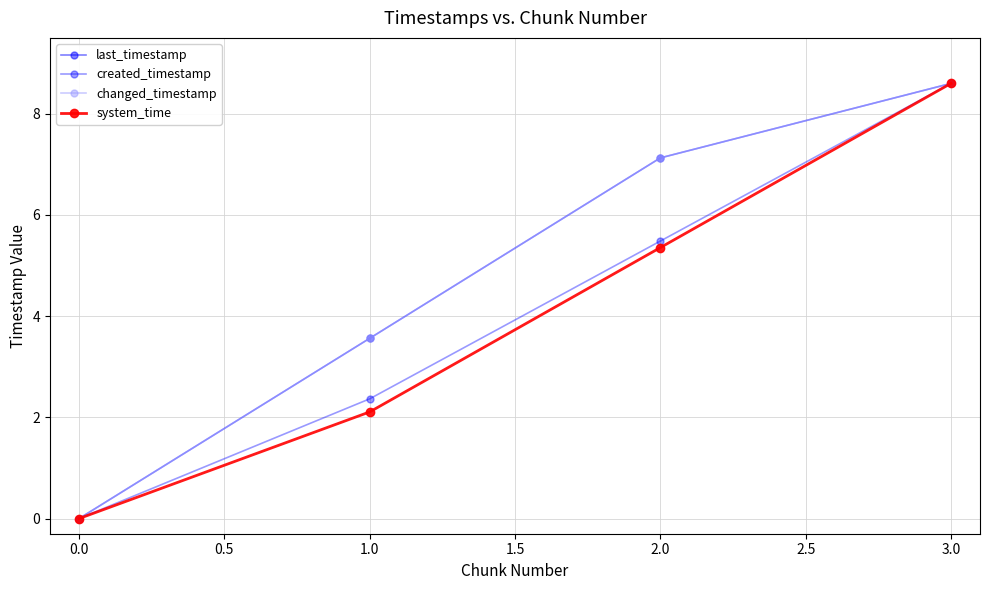

True or false: last_timestamp and system_time intersect in this chart.

False